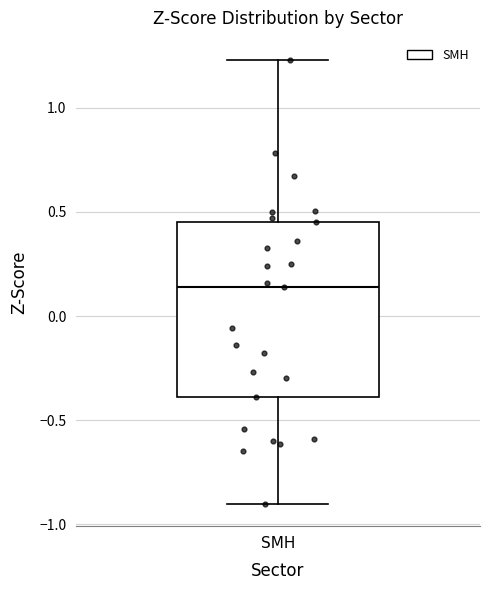

Read this box plot against the y-axis: the position of the median line, the range covered by the box, and the ends of both whiskers. The values are not printed on the chart, so give them approximately, as read against the axis.

median 0.15, box -0.40 to 0.45, whiskers -0.90 to 1.25